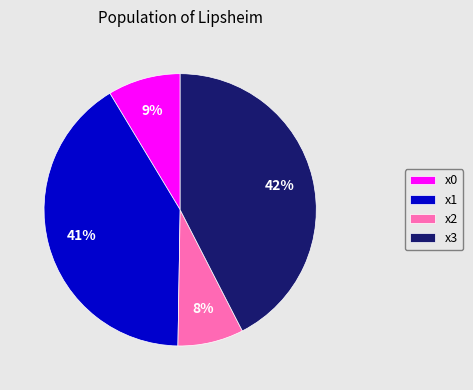

Is there a majority slice in this chart?

No